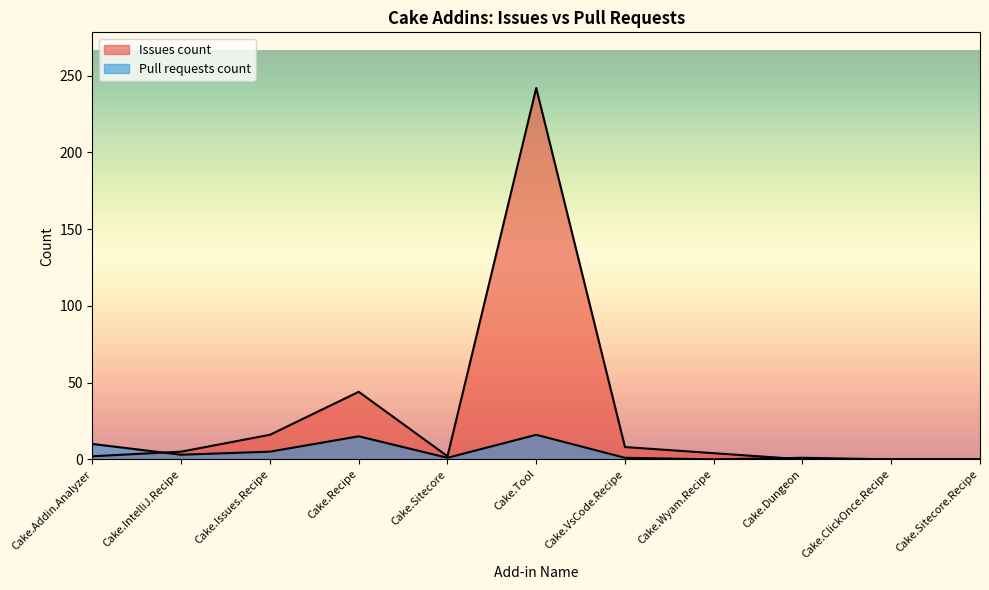

Rank the categories by Pull requests count value from highest to lowest.

Cake.Tool, Cake.Recipe, Cake.Addin.Analyzer, Cake.Issues.Recipe, Cake.IntelliJ.Recipe, Cake.Sitecore, Cake.VsCode.Recipe, Cake.Dungeon, Cake.Wyam.Recipe, Cake.ClickOnce.Recipe, Cake.Sitecore.Recipe